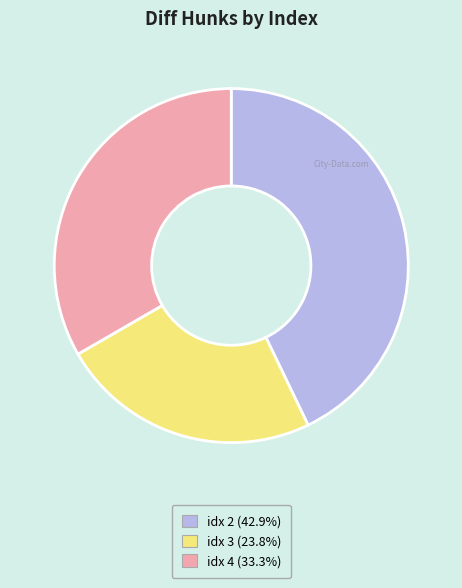

Is there a majority slice in this chart?

No